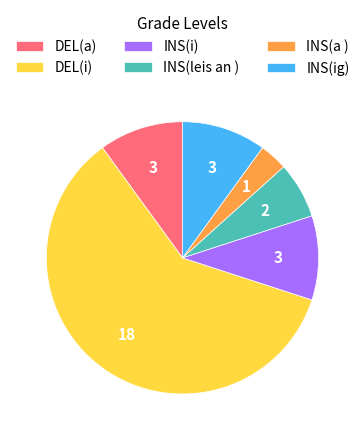

How many segments does this pie chart have?

6